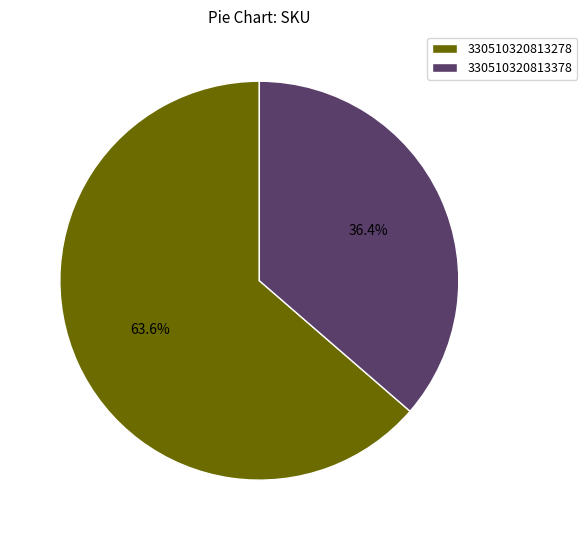

Does 330510320813378 account for over 50% of the chart?

No